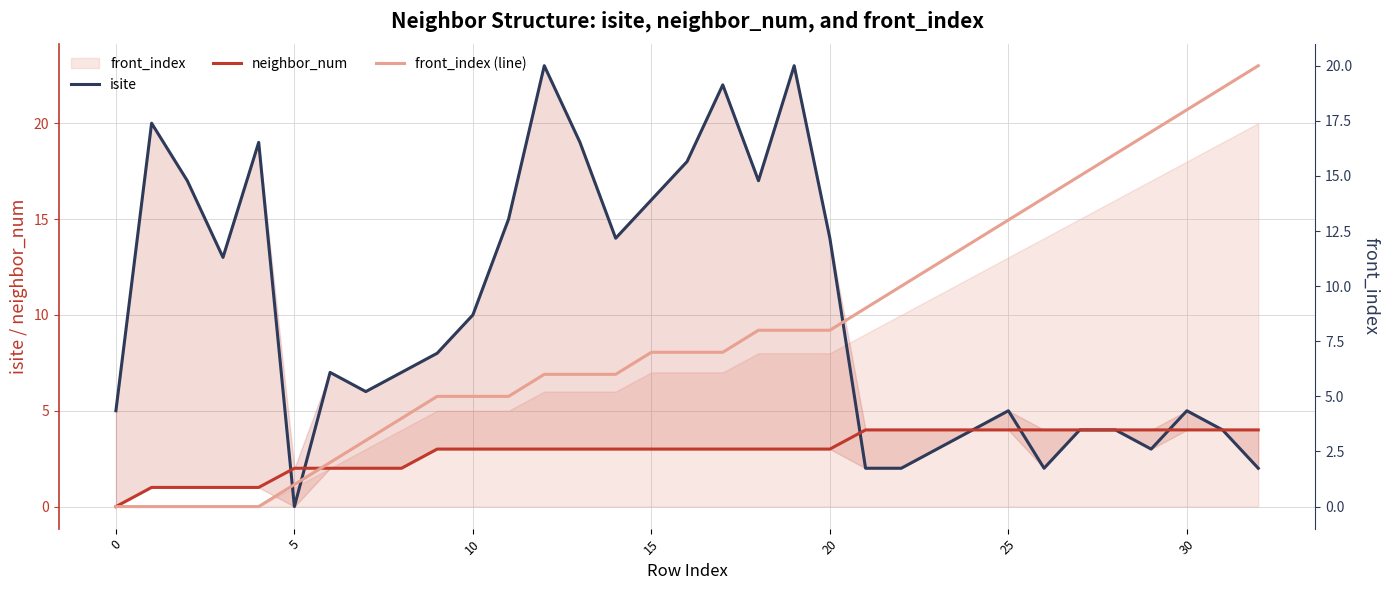

Which series has the largest total across all categories?

isite